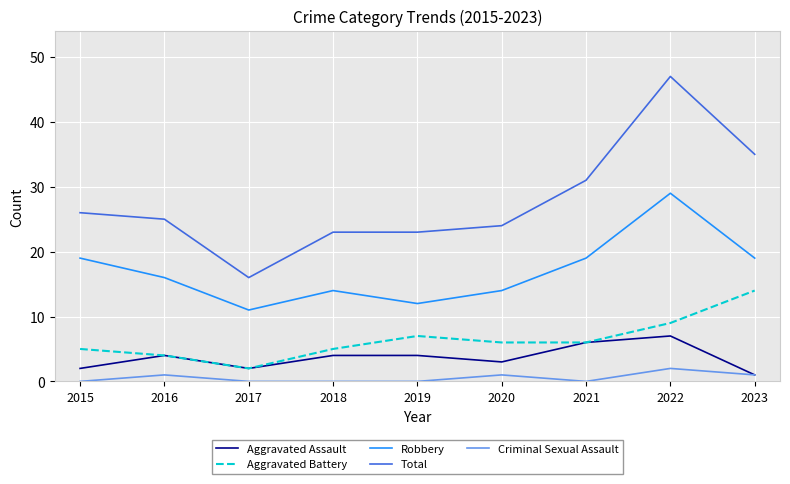

Reading left to right, extract all data points from this chart.

Aggravated Assault: 2	4	2	4	4	3	6	7	1
Aggravated Battery: 5	4	2	5	7	6	6	9	14
Robbery: 19	16	11	14	12	14	19	29	19
Total: 26	25	16	23	23	24	31	47	35
Criminal Sexual Assault: 0	1	0	0	0	1	0	2	1